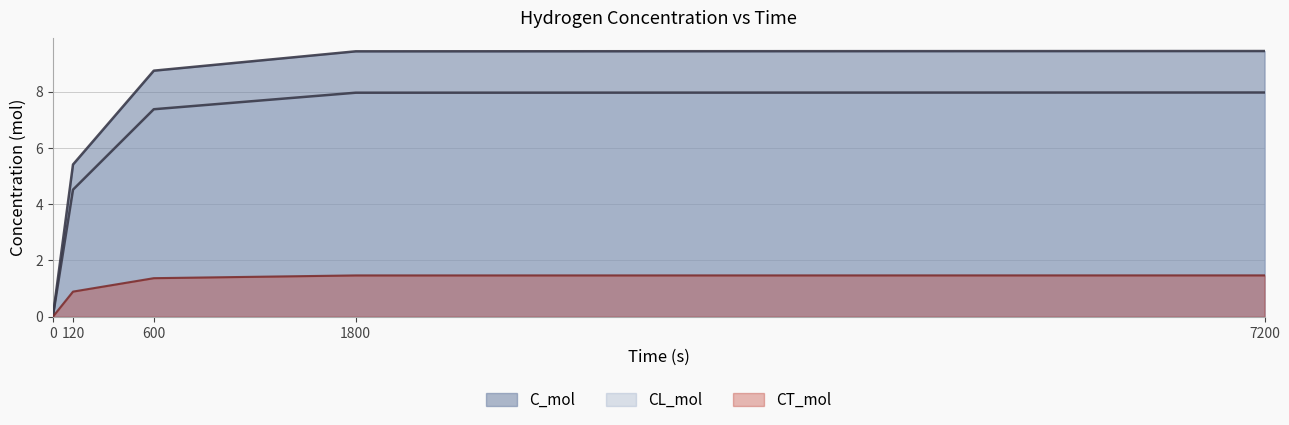

Which series has the largest total across all categories?

C_mol